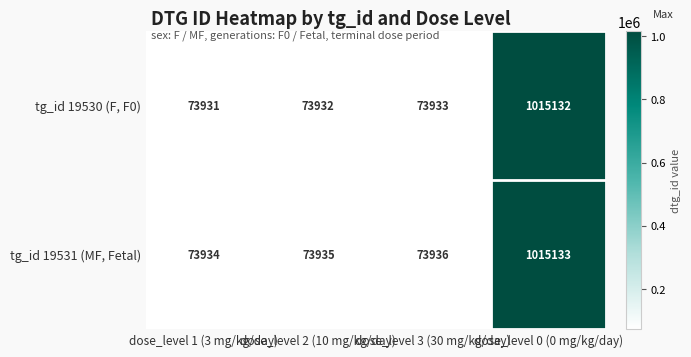

Is it true that tg_id 19530 (F, F0) equals 44908 at dose_level 1 (3 mg/kg/day)?

False